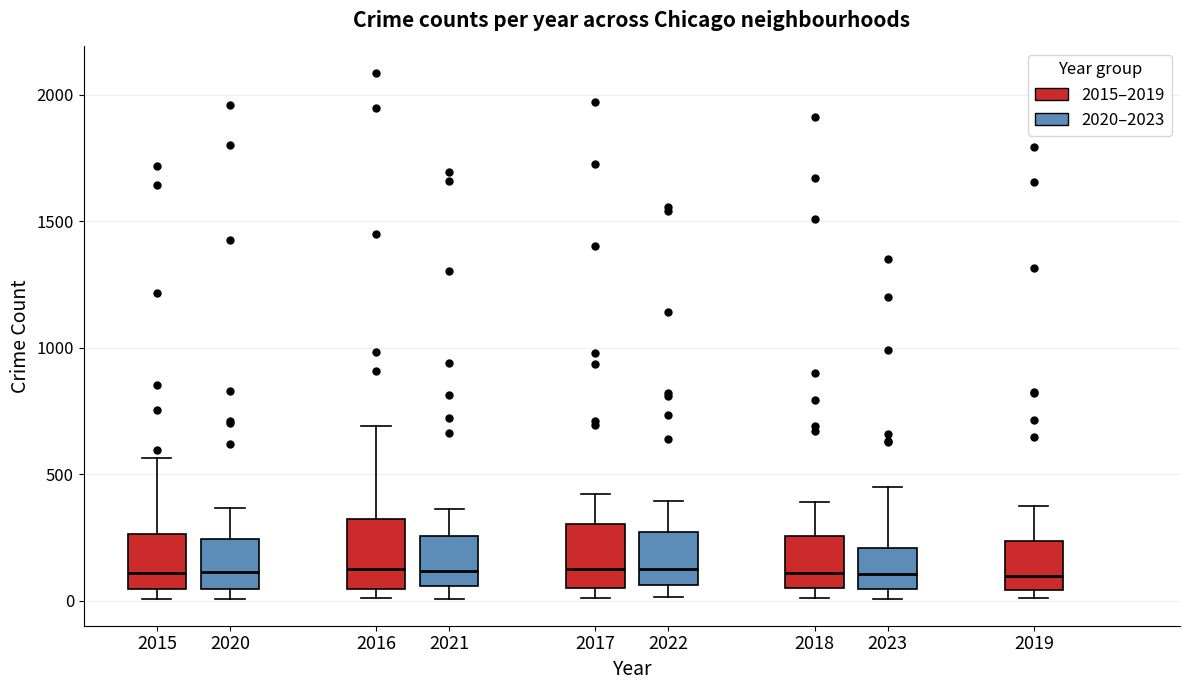

Reading left to right, read every box against the y-axis: the position of its median line, the range the box covers, and the ends of its whiskers. The values are not printed on the chart, so give them approximately, as read against the axis.

2015: median 100, box 50 to 250, whiskers 0 to 550
2020: median 100, box 50 to 250, whiskers 0 to 350
2016: median 150, box 50 to 300, whiskers 0 to 700
2021: median 100, box 50 to 250, whiskers 0 to 350
2017: median 100, box 50 to 300, whiskers 0 to 400
2022: median 100, box 50 to 250, whiskers 0 to 400
2018: median 100, box 50 to 250, whiskers 0 to 400
2023: median 100, box 50 to 200, whiskers 0 to 450
2019: median 100, box 50 to 250, whiskers 0 to 400